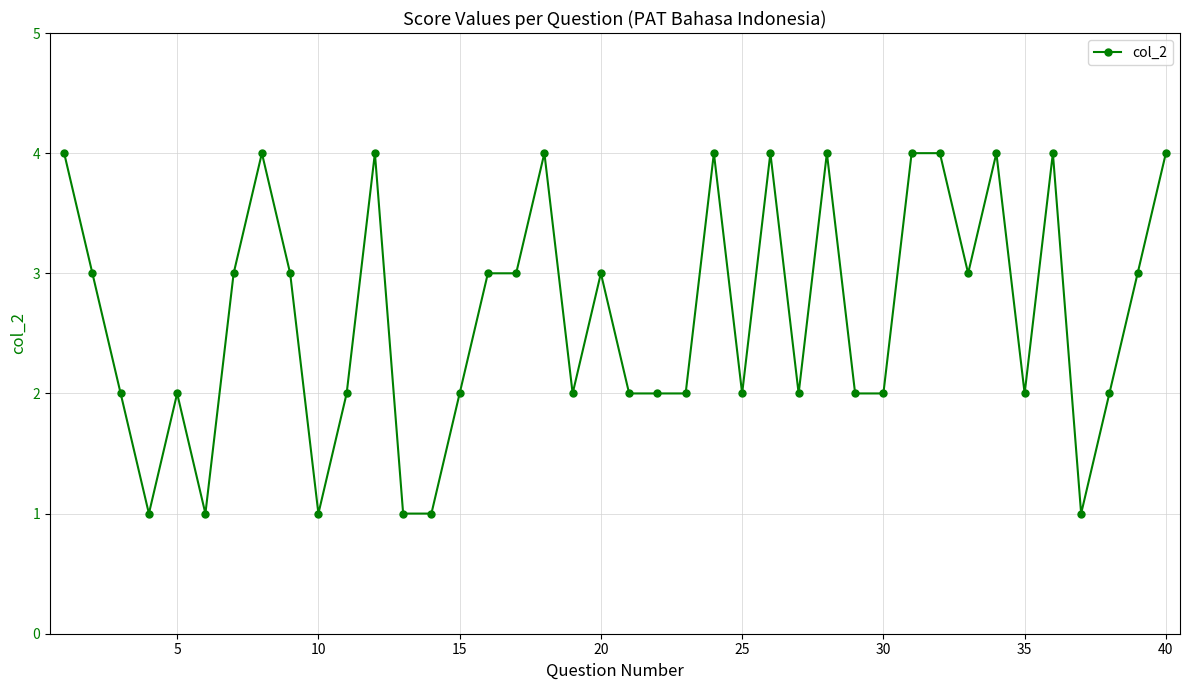

What is the value of the 18th point from the left?

4